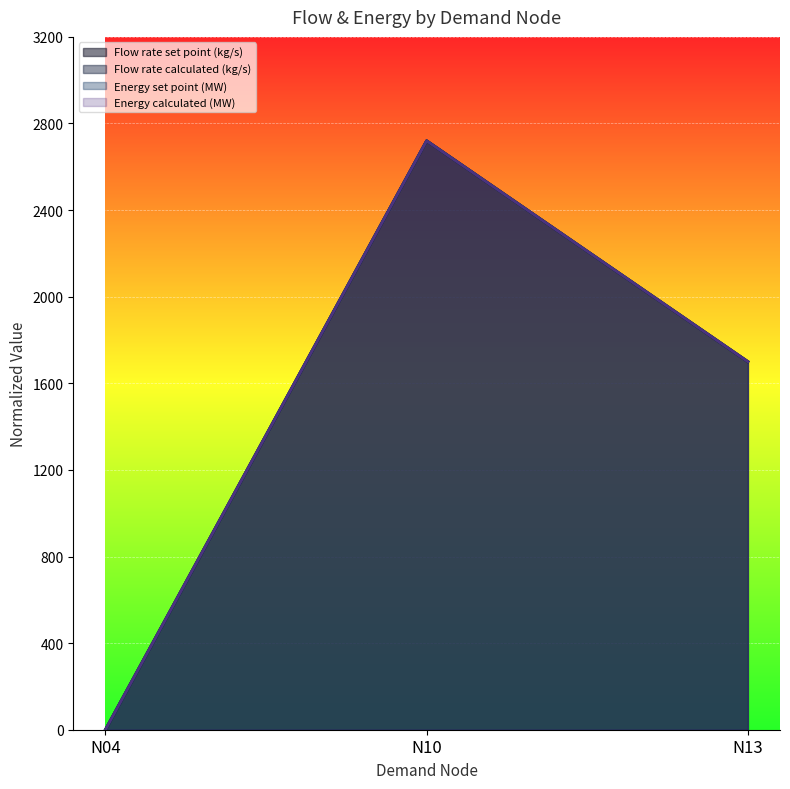

Between N04 and N10, which is larger?

N10